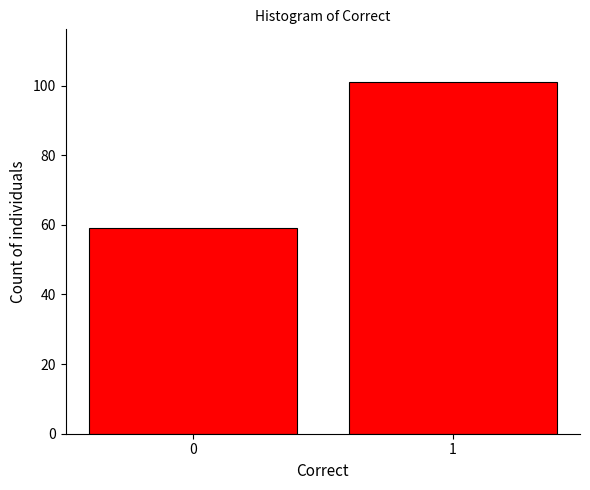

Reading left to right, list all the values displayed in this chart.

59	101